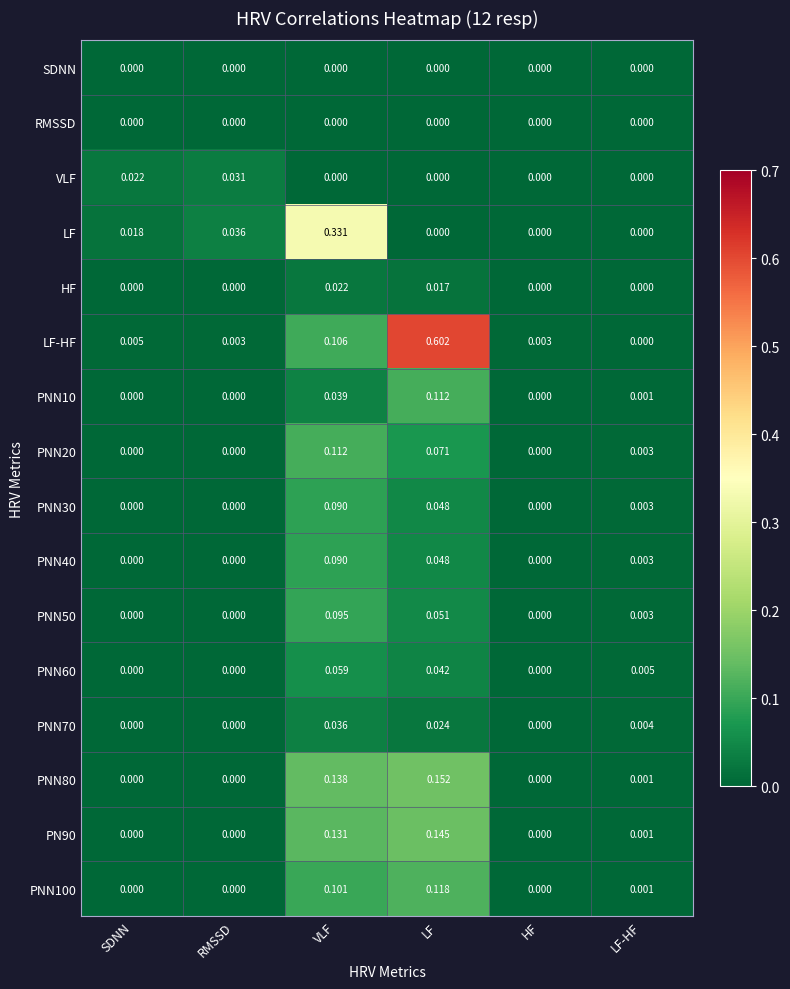

Where is LF-HF nearest to the value 0?

LF-HF